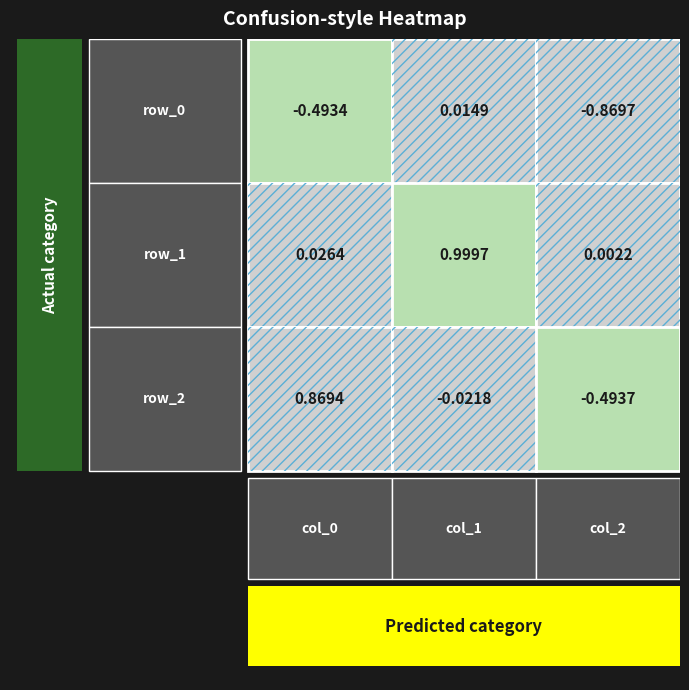

The value of row_1 at 1 is 1.0. True or false?

True